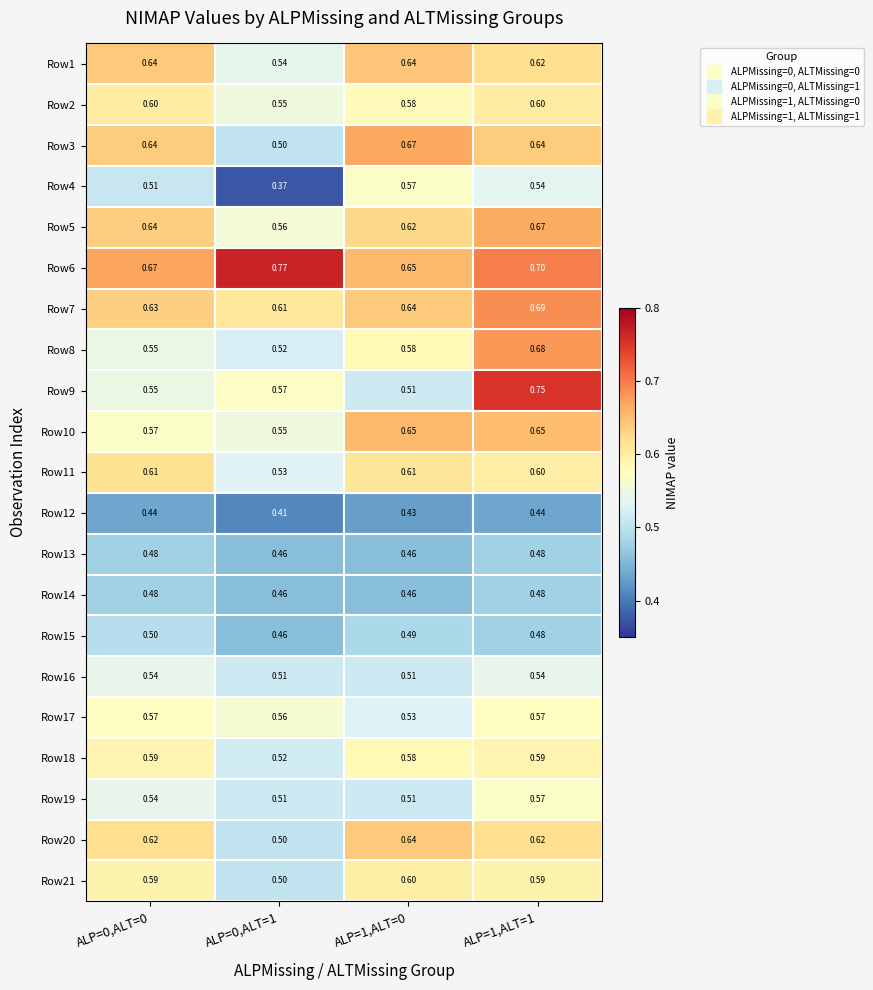

Which series has the largest total across all categories?

Row6